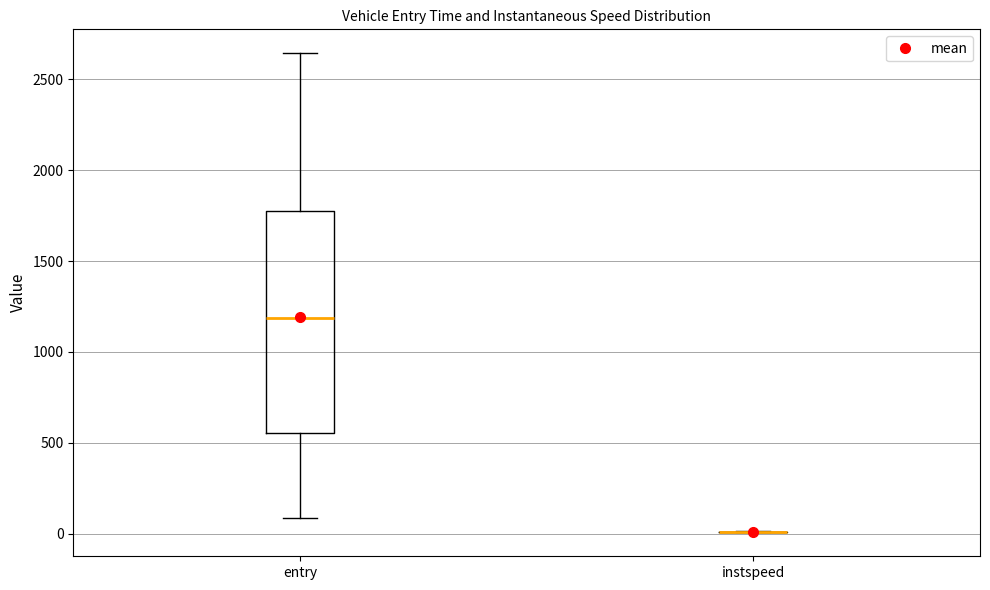

Reading left to right, transcribe this box plot: for each box, give where its median line is, the range the box spans, and where its two whiskers end, as read against the y-axis. The values are not printed on the chart, so give them approximately, as read against the axis.

entry: median 1200, box 550 to 1750, whiskers 100 to 2650
instspeed: box collapsed to a line at 0, whiskers 0 to 0